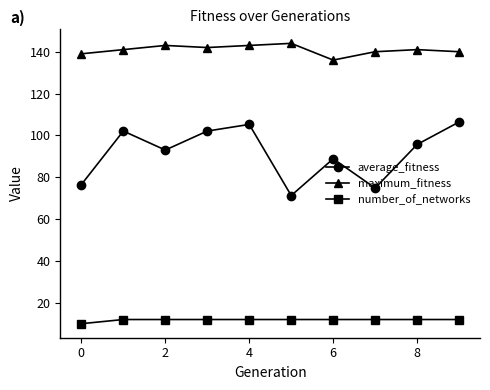

What is the value of the average_fitness point at the 9th from the left?

95.7